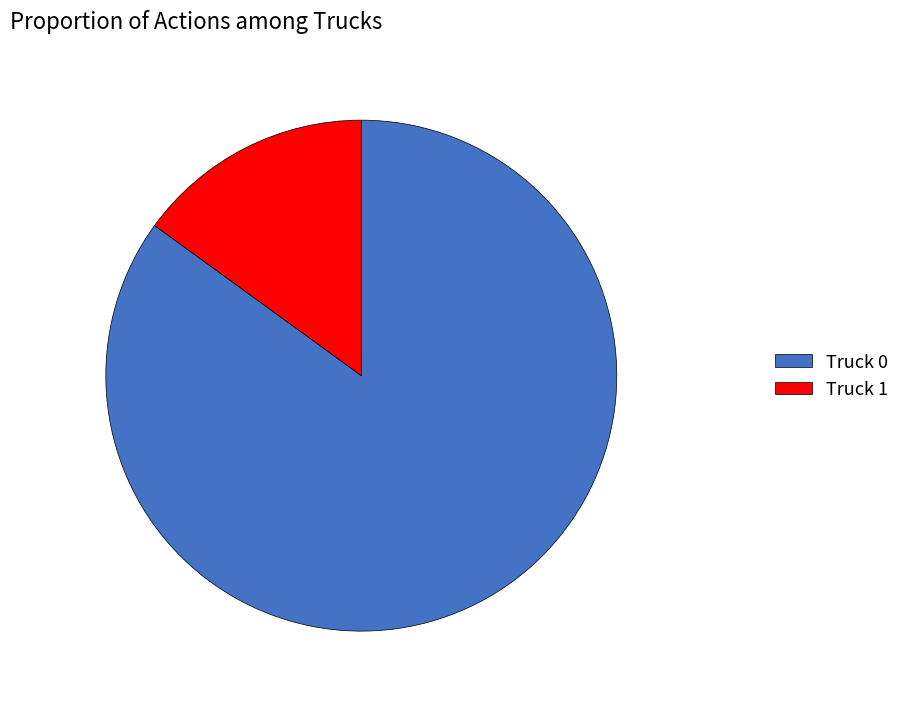

Rank the categories by value from highest to lowest.

Truck 0, Truck 1